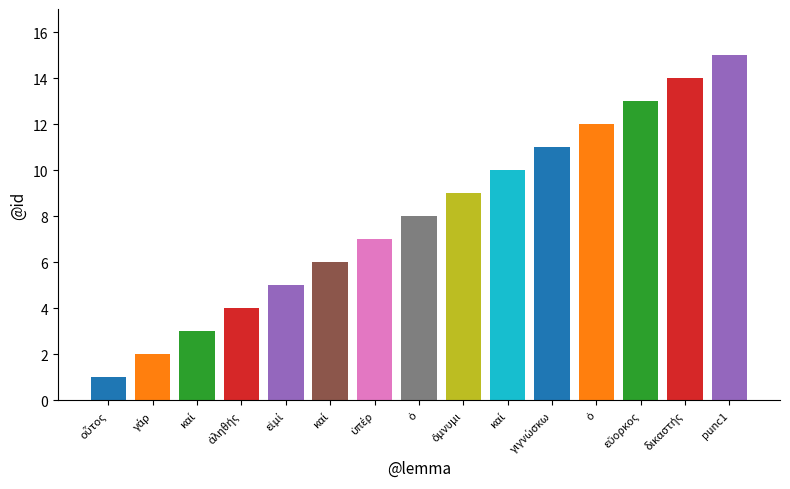

What is the difference between the second highest and minimum values?

13